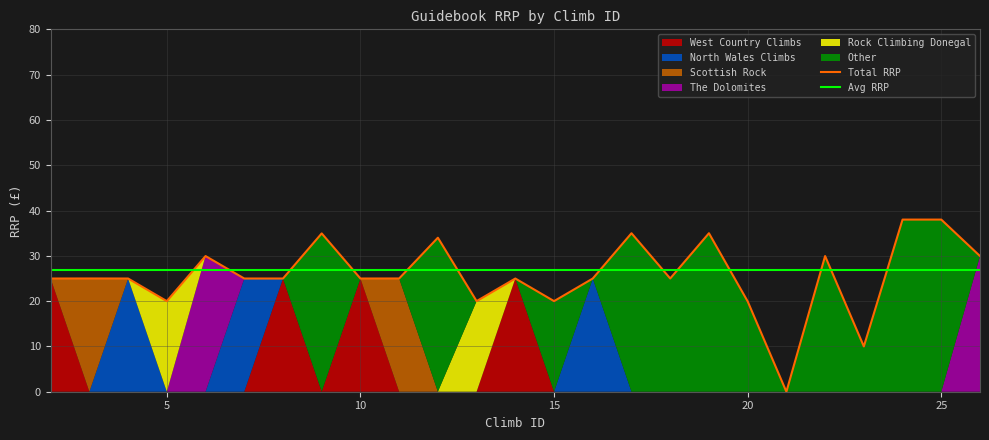

True or false: Avg RRP and Total RRP cross at least once.

True